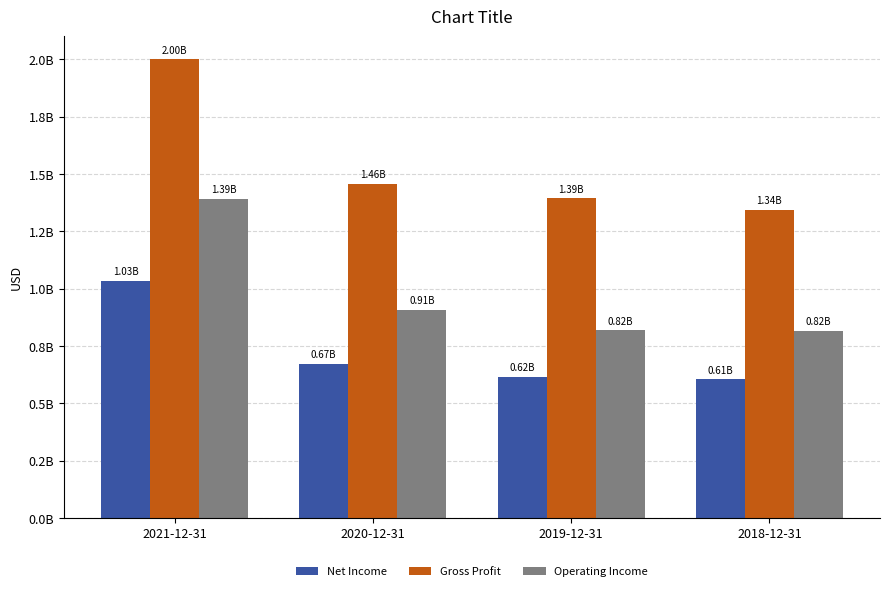

Are the bars horizontal?

No